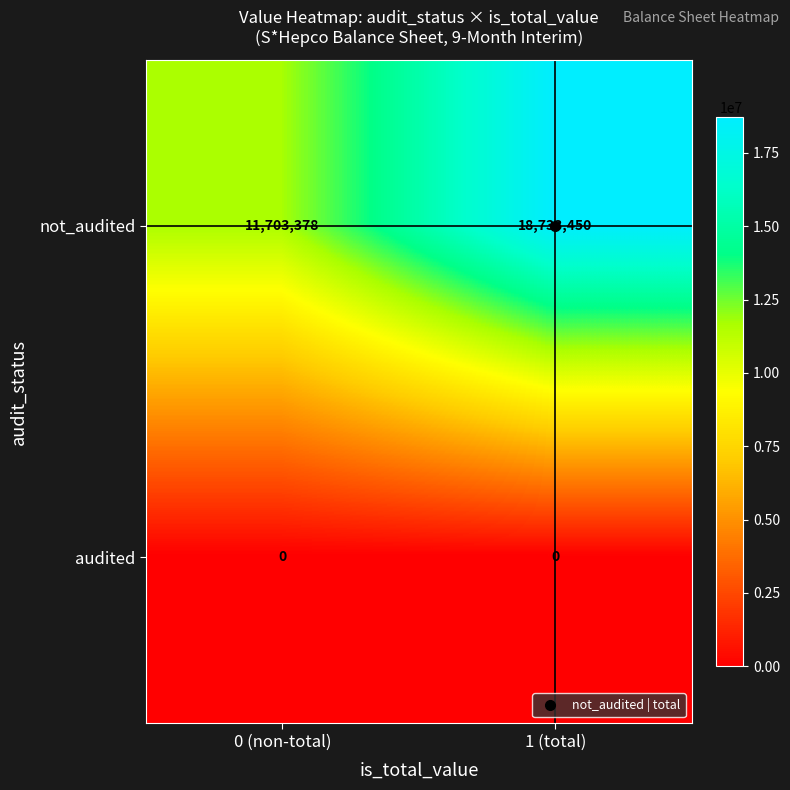

At how many categories does at least one series exceed 11736218?

1